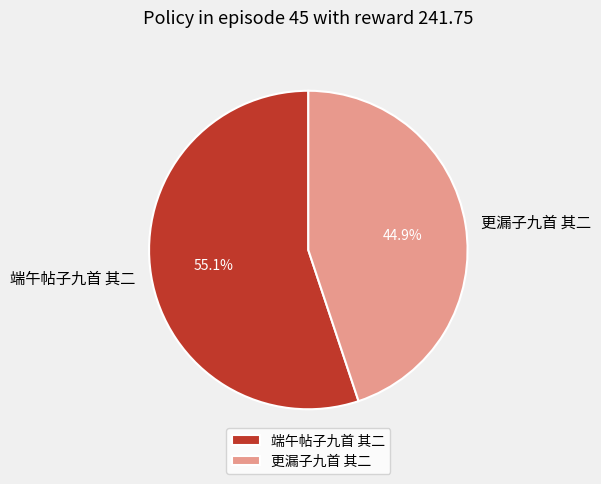

Approximately how many times larger is the value at 端午帖子九首 其二 compared to 更漏子九首 其二?

1.2